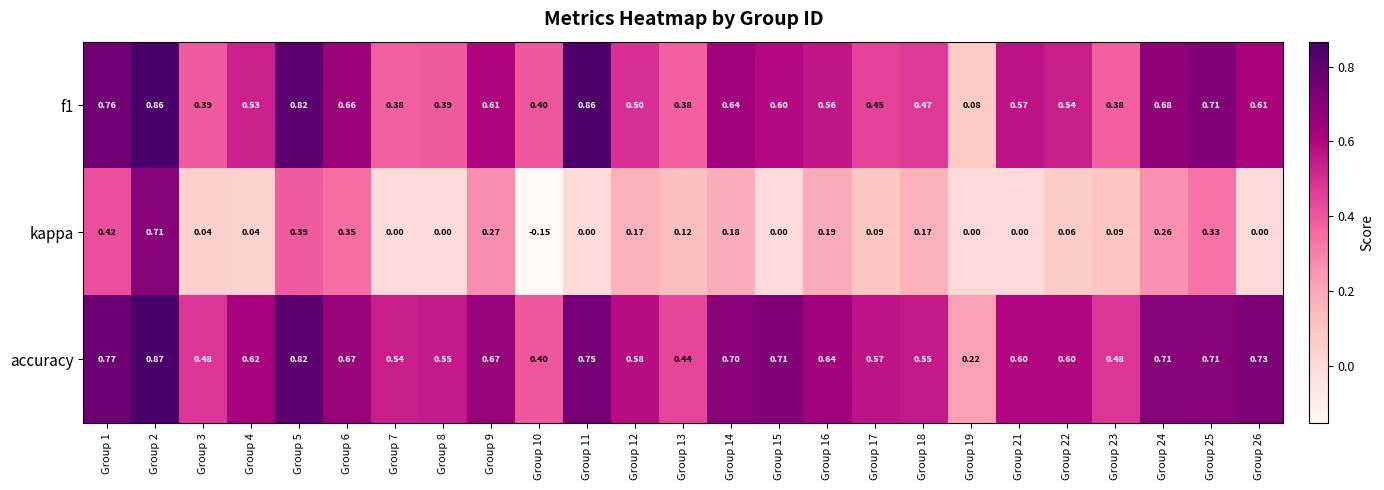

Which series has the widest spread of values?

kappa